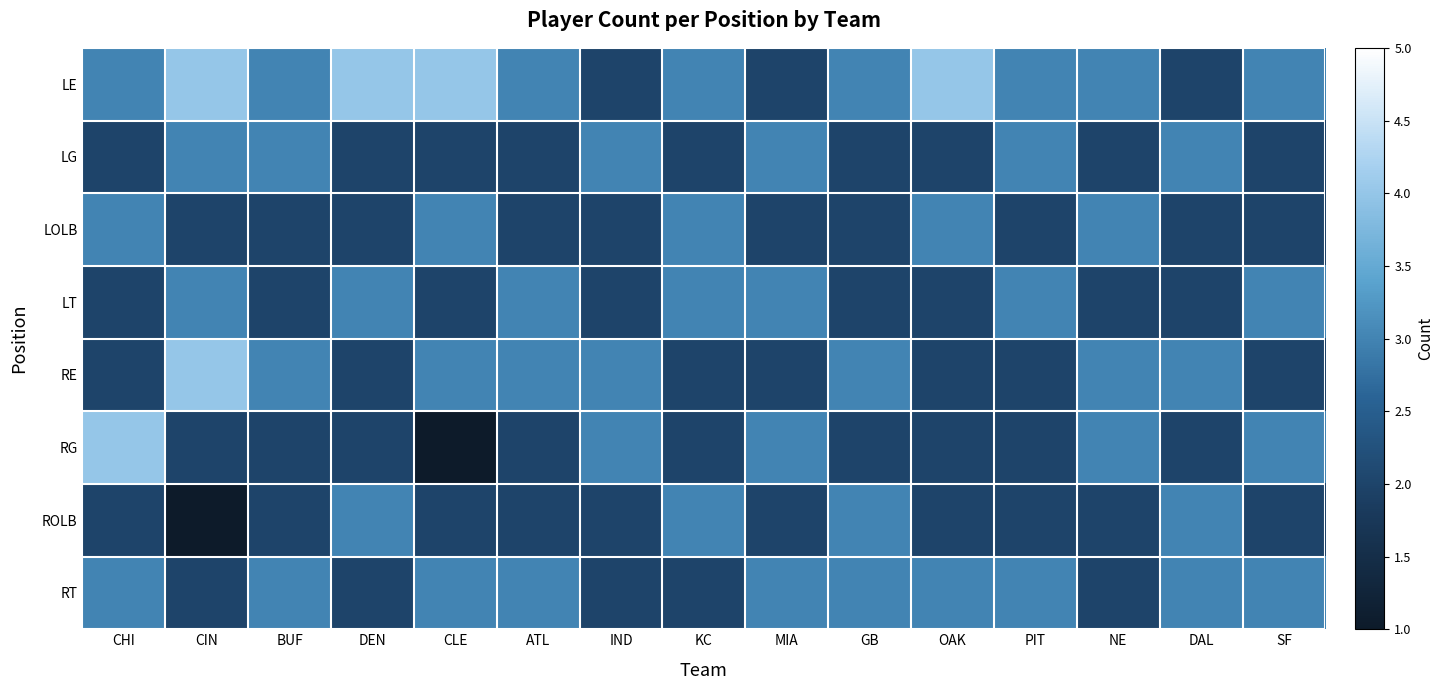

Reading left to right, transcribe all the data shown in this chart.

LE: CHI=3	CIN=4	BUF=3	DEN=4	CLE=4	ATL=3	IND=2	KC=3	MIA=2	GB=3	OAK=4	PIT=3	NE=3	DAL=2	SF=3
LG: CHI=2	CIN=3	BUF=3	DEN=2	CLE=2	ATL=2	IND=3	KC=2	MIA=3	GB=2	OAK=2	PIT=3	NE=2	DAL=3	SF=2
LOLB: CHI=3	CIN=2	BUF=2	DEN=2	CLE=3	ATL=2	IND=2	KC=3	MIA=2	GB=2	OAK=3	PIT=2	NE=3	DAL=2	SF=2
LT: CHI=2	CIN=3	BUF=2	DEN=3	CLE=2	ATL=3	IND=2	KC=3	MIA=3	GB=2	OAK=2	PIT=3	NE=2	DAL=2	SF=3
RE: CHI=2	CIN=4	BUF=3	DEN=2	CLE=3	ATL=3	IND=3	KC=2	MIA=2	GB=3	OAK=2	PIT=2	NE=3	DAL=3	SF=2
RG: CHI=4	CIN=2	BUF=2	DEN=2	CLE=1	ATL=2	IND=3	KC=2	MIA=3	GB=2	OAK=2	PIT=2	NE=3	DAL=2	SF=3
ROLB: CHI=2	CIN=1	BUF=2	DEN=3	CLE=2	ATL=2	IND=2	KC=3	MIA=2	GB=3	OAK=2	PIT=2	NE=2	DAL=3	SF=2
RT: CHI=3	CIN=2	BUF=3	DEN=2	CLE=3	ATL=3	IND=2	KC=2	MIA=3	GB=3	OAK=3	PIT=3	NE=2	DAL=3	SF=3